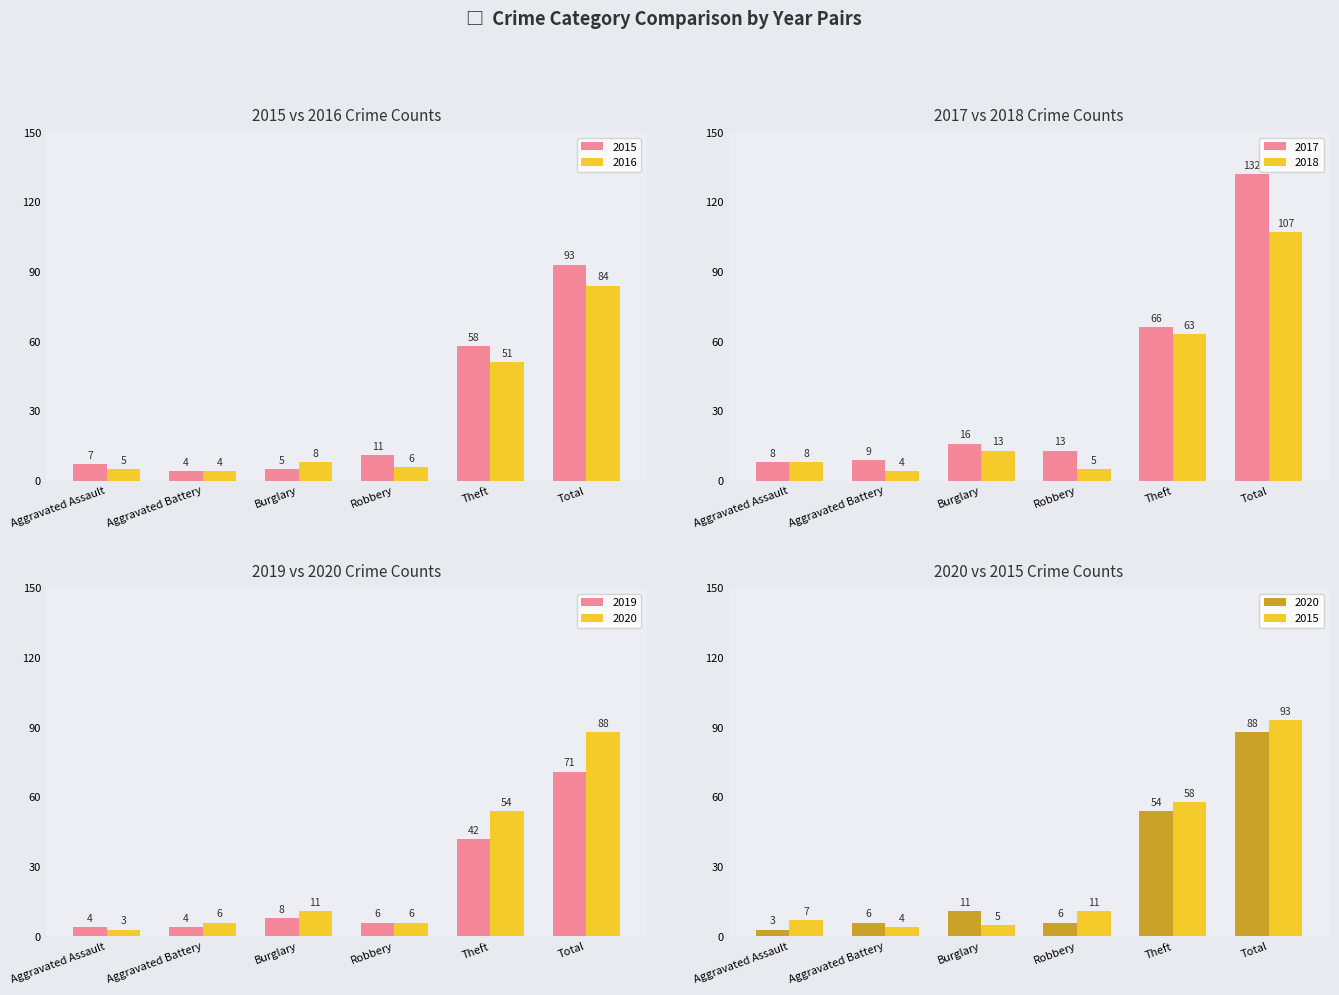

Rank the categories by 2020 value from lowest to highest.

Aggravated Assault, Aggravated Battery, Robbery, Burglary, Theft, Total